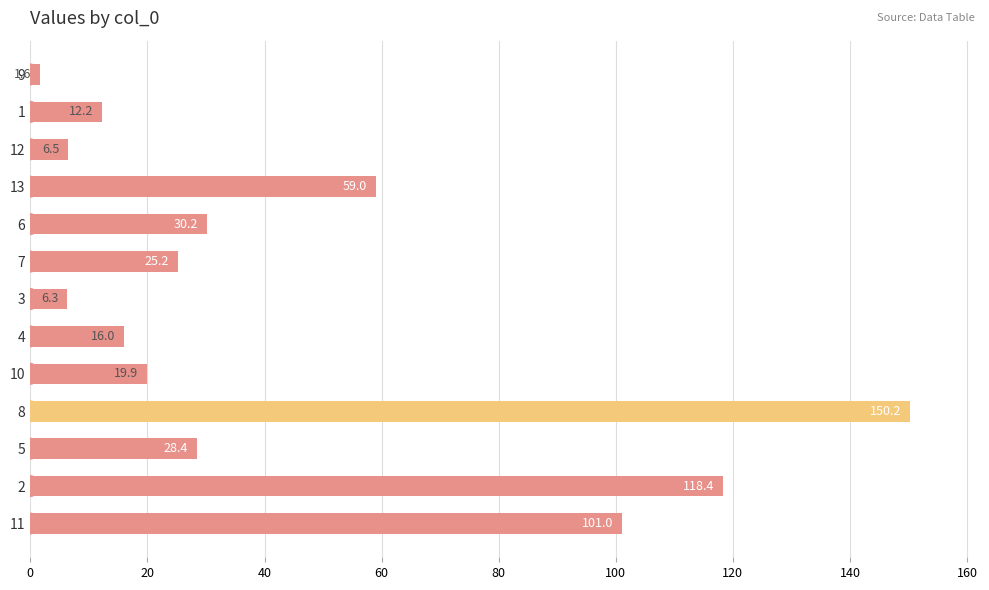

How many data points are less than 25?

6